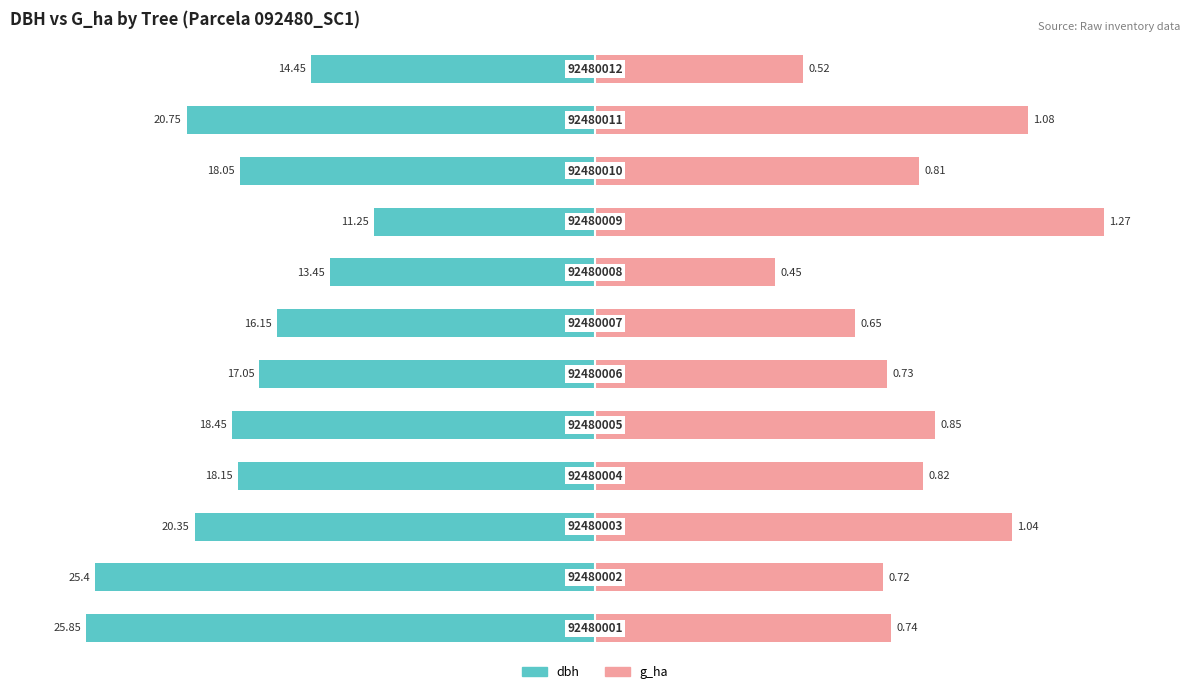

How many bars are there in each group?

2